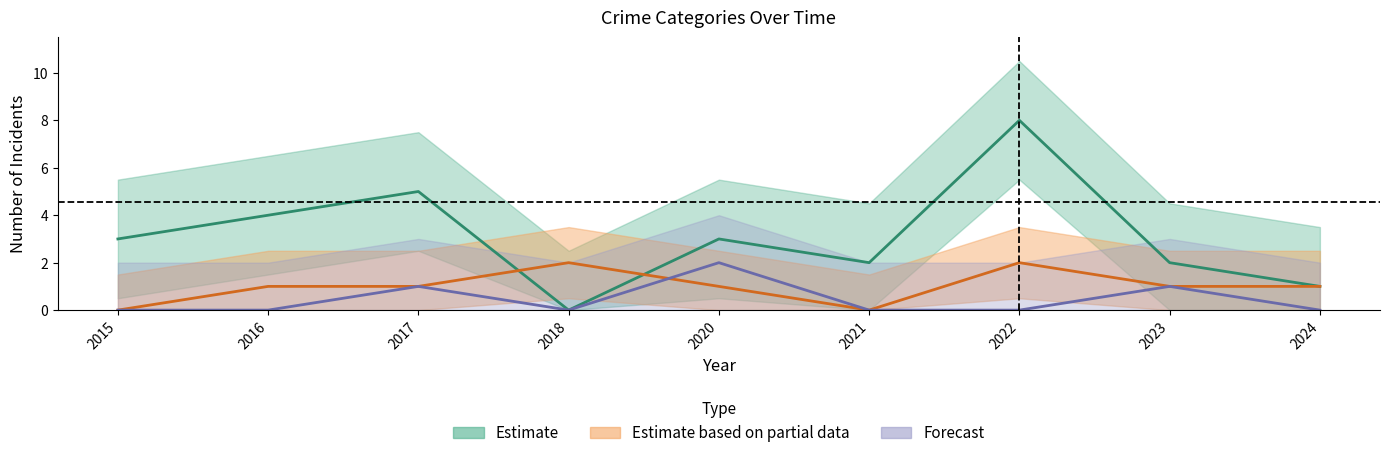

True or false: Robbery has a value of 3 at 2020.

True